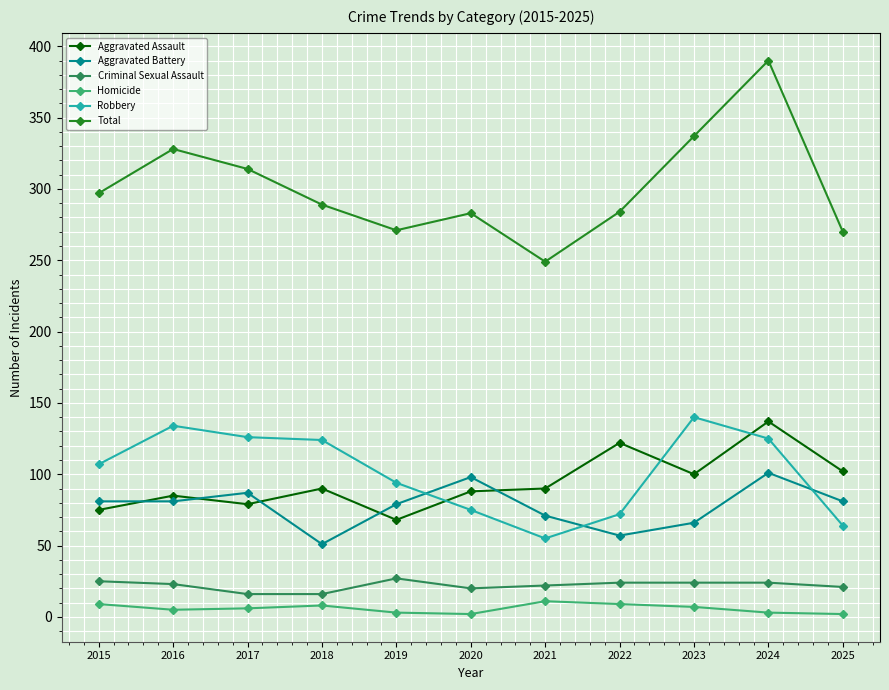

Which category has the highest value across all series?

2024